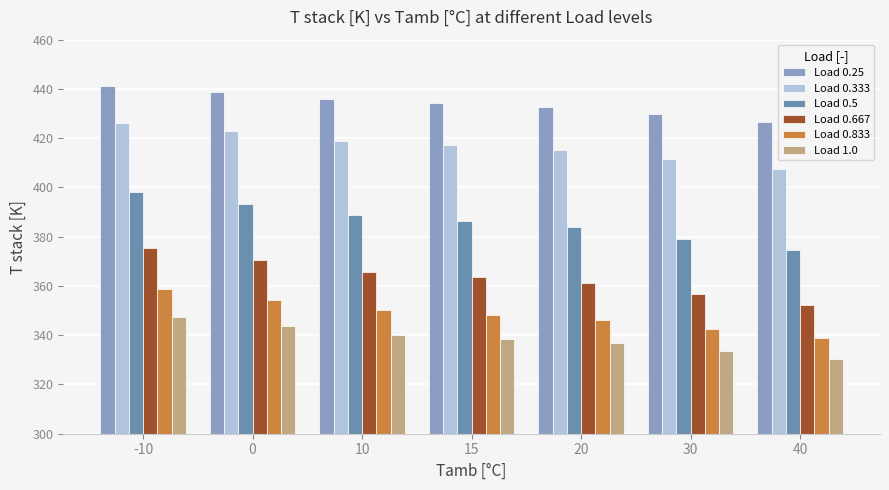

Reading left to right, extract all data points from this chart.

Load 0.25: 441.4	438.6	435.8	434.3	432.8	429.8	426.6
Load 0.333: 426.3	422.7	419.1	417.2	415.3	411.4	407.3
Load 0.5: 398.2	393.4	388.7	386.3	384.0	379.2	374.4
Load 0.667: 375.4	370.5	365.8	363.5	361.2	356.6	352.3
Load 0.833: 359.0	354.5	350.3	348.2	346.2	342.4	338.8
Load 1.0: 347.6	343.7	340.1	338.3	336.7	333.5	330.5